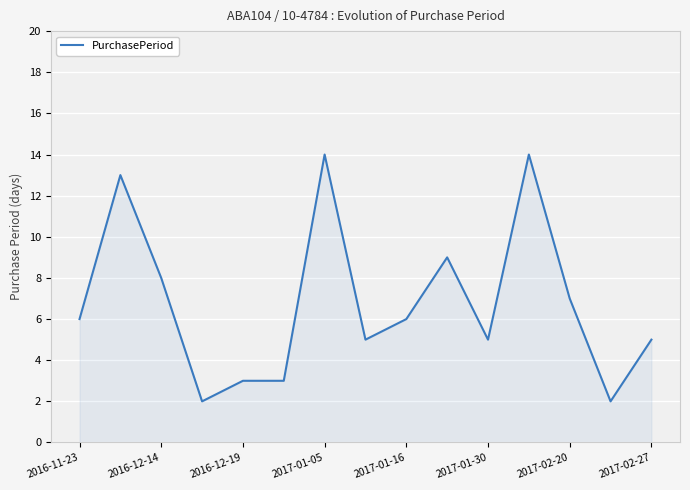

Reading right to left, list all the values displayed in this chart.

5	2	7	14	5	9	6	5	14	3	3	2	8	13	6